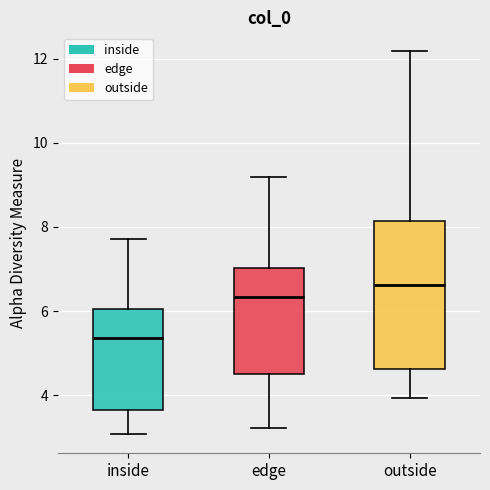

Where is the upper edge of the box for inside on the y-axis? The values are not printed on the chart, so give them approximately, as read against the axis.

6.0